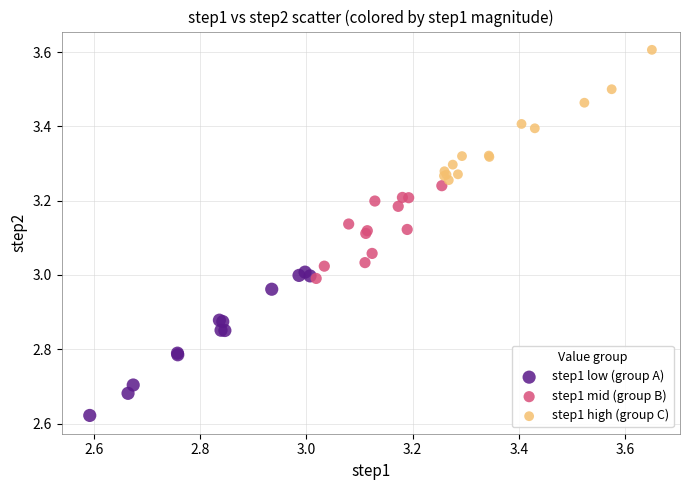

Which series contains the lowest Y value?

step1 low (group A)